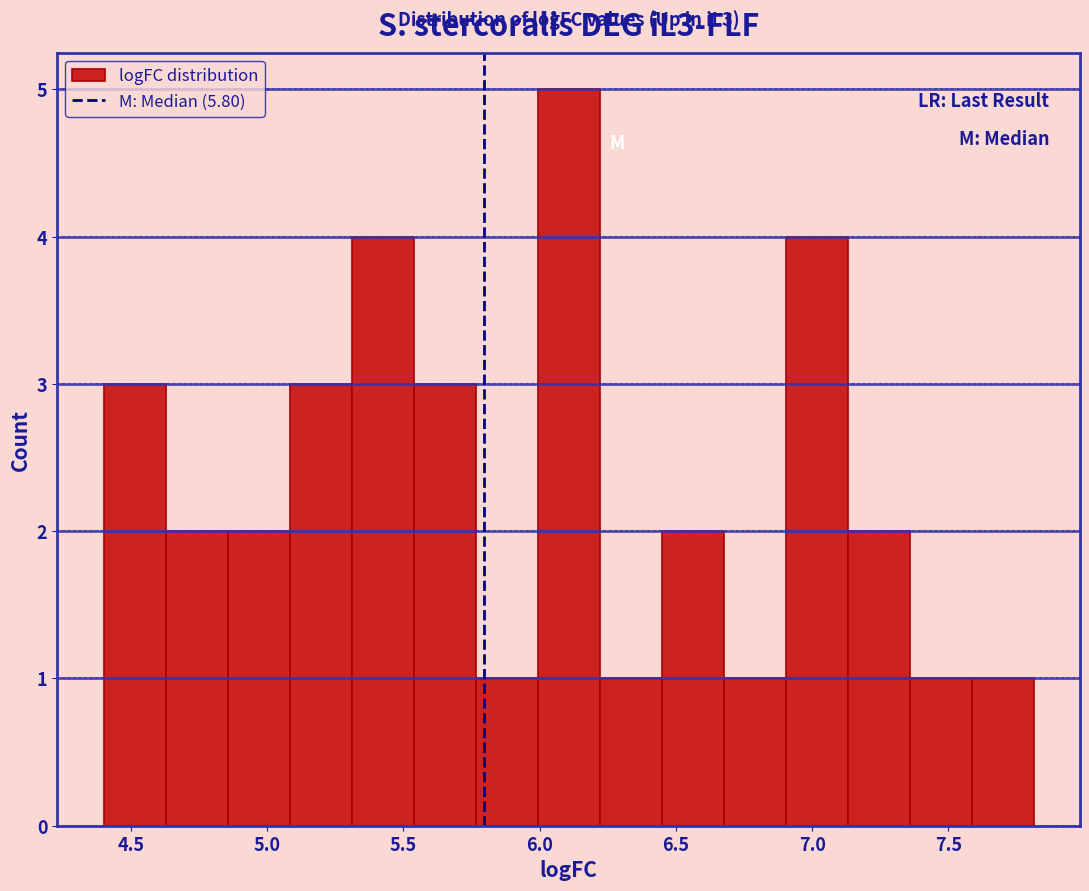

Over which range of the x-axis is the bar tallest?

6.00 to 6.20